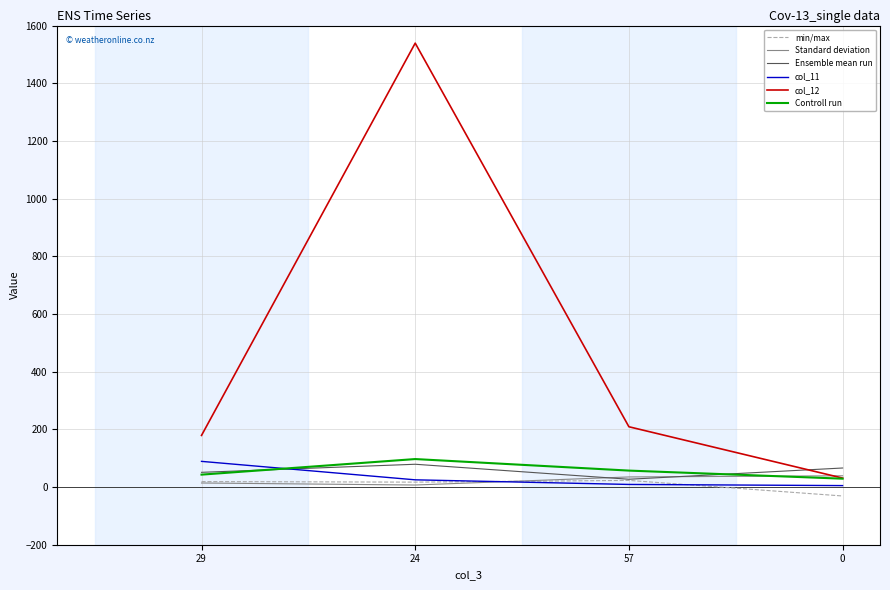

Which series has the widest spread of values?

col_12